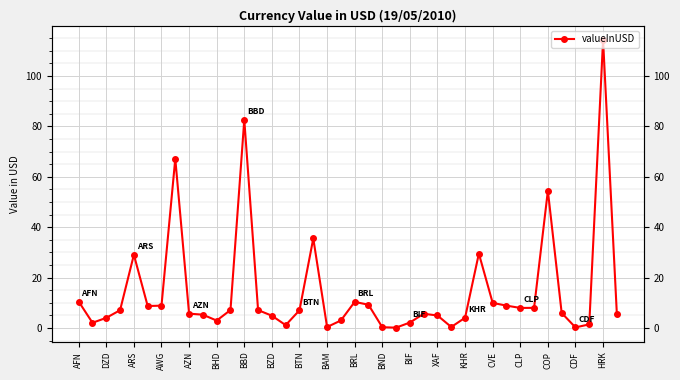

Where is the data nearest to the value 57?

COP